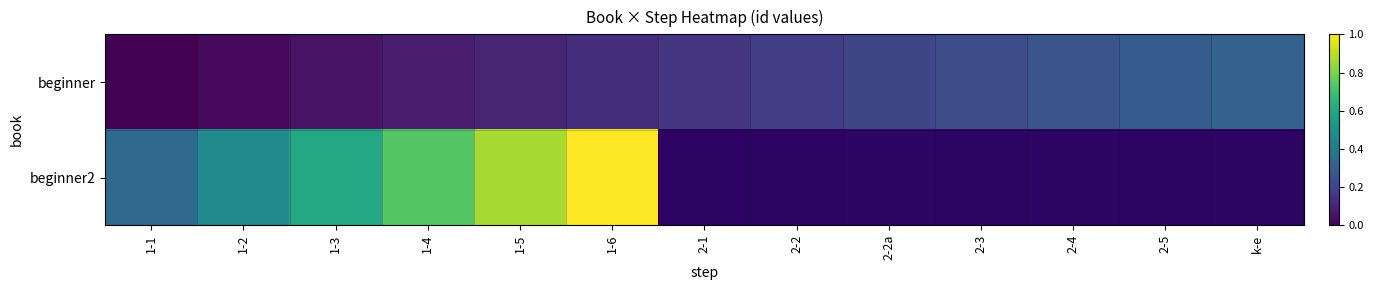

At how many categories does at least one series exceed 0?

13